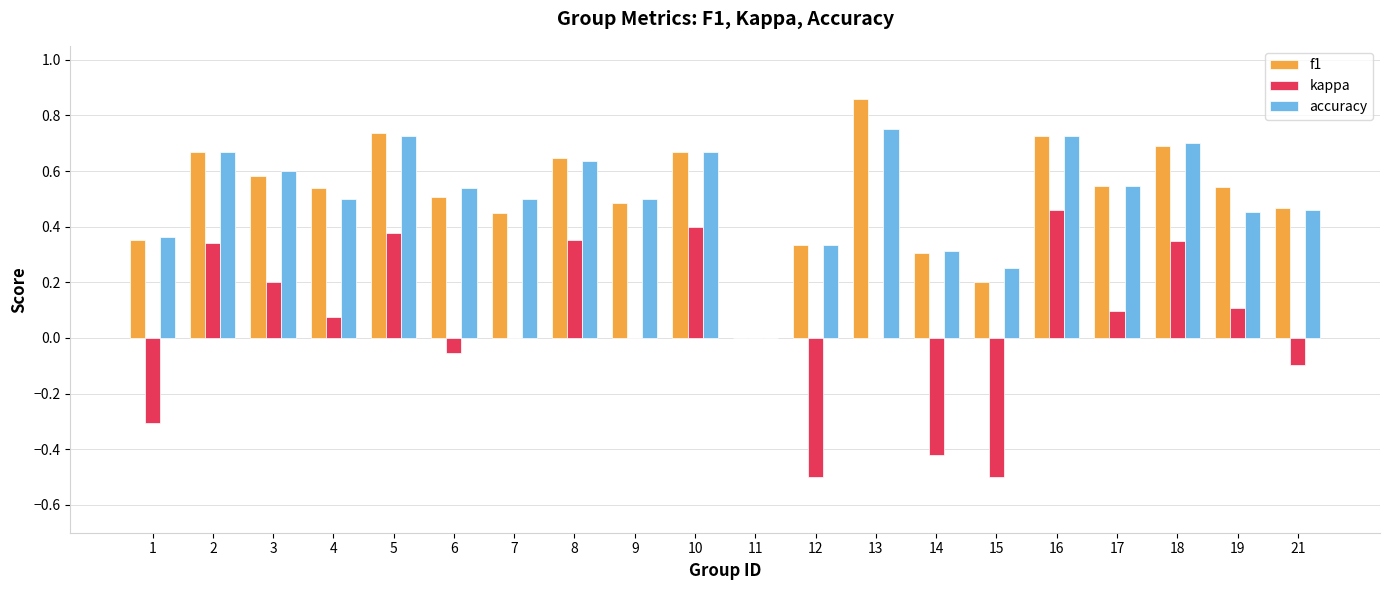

Which series has the largest range (max minus min)?

kappa